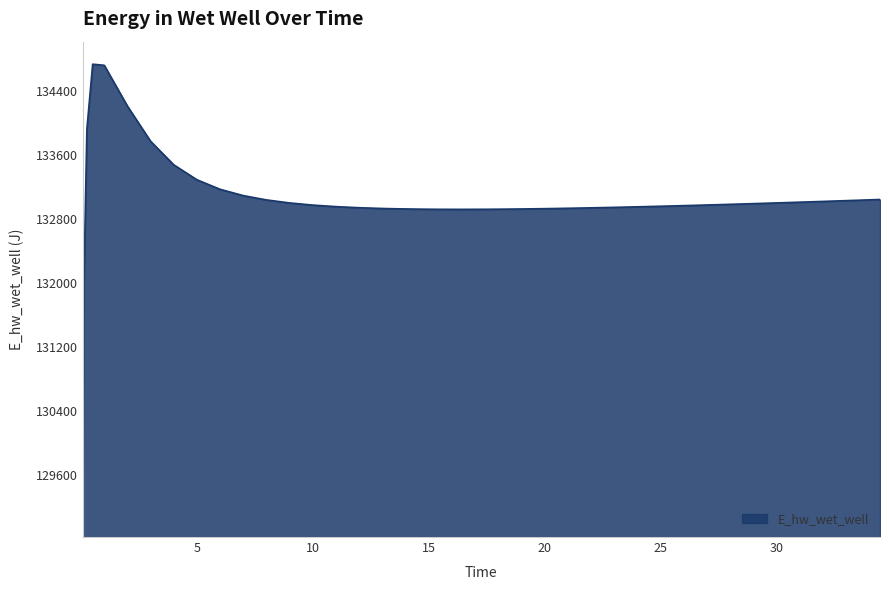

What is the minimum value shown in the chart?

129112.1